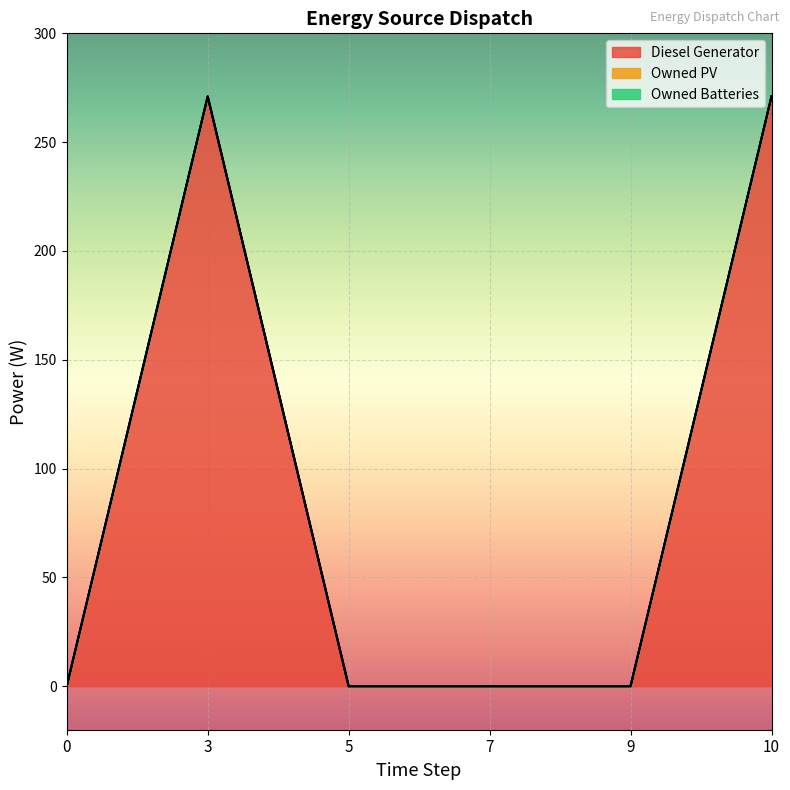

Is the value of Owned Batteries at 9 greater than the value of Owned PV at 5?

No